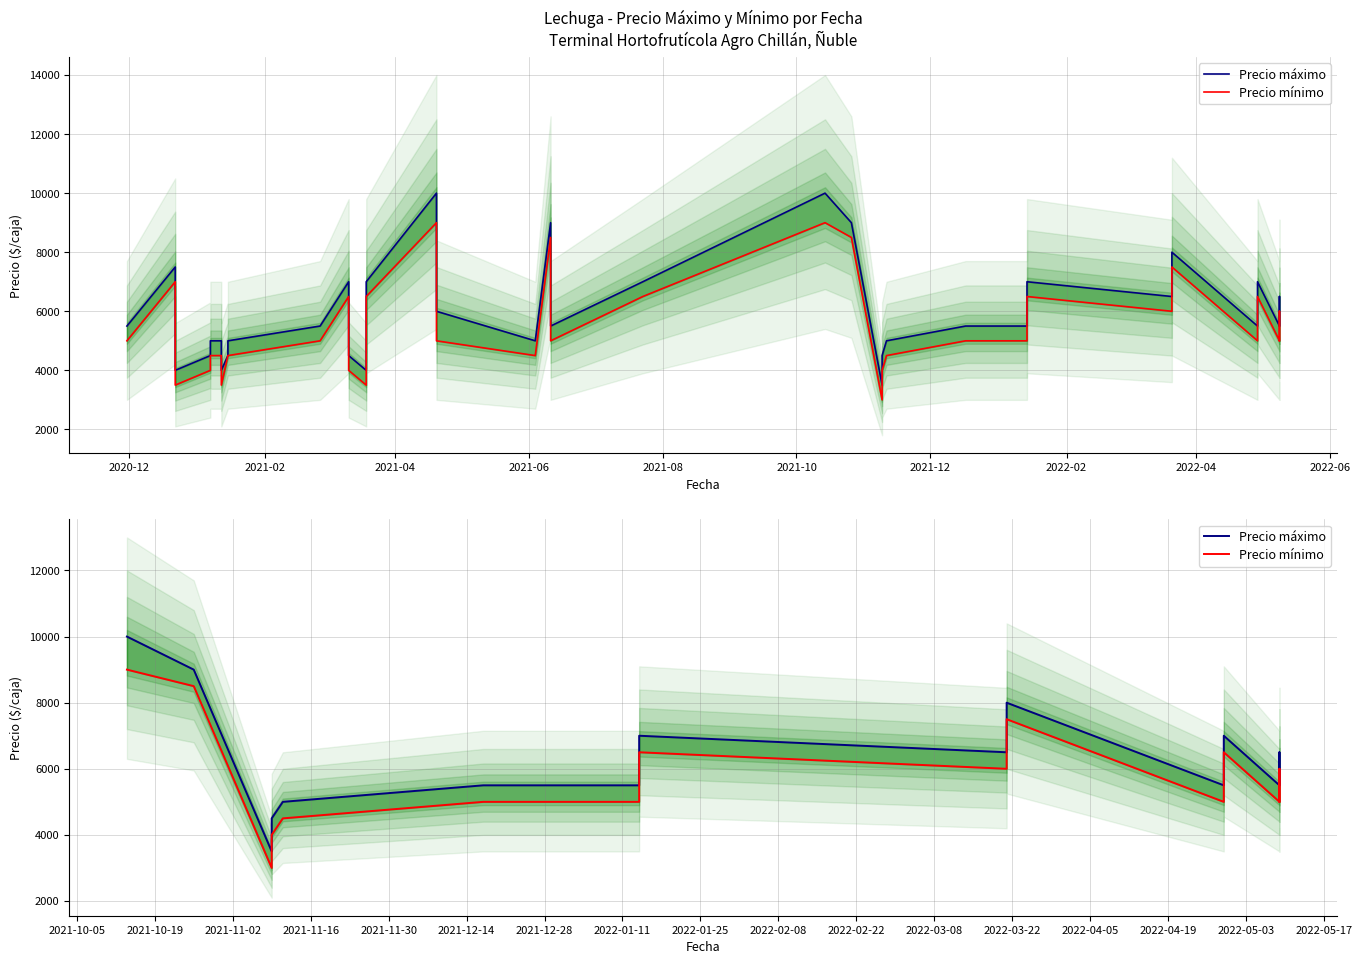

True or false: Precio máximo and Precio mínimo cross at least once.

False